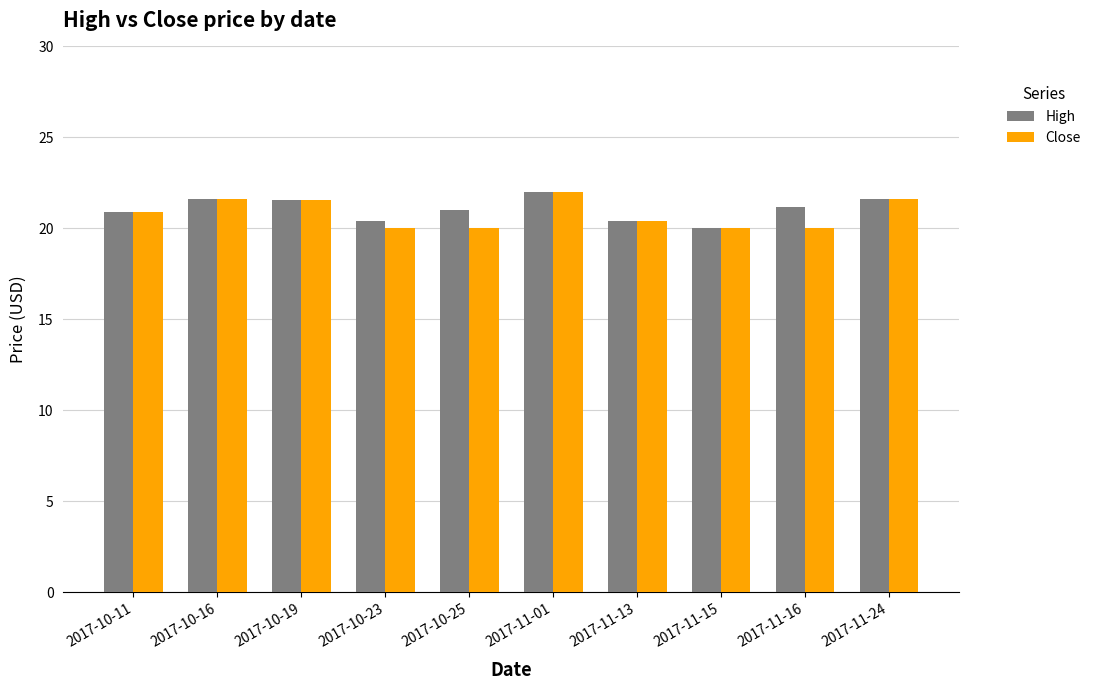

What is the maximum value for Close?

22.0